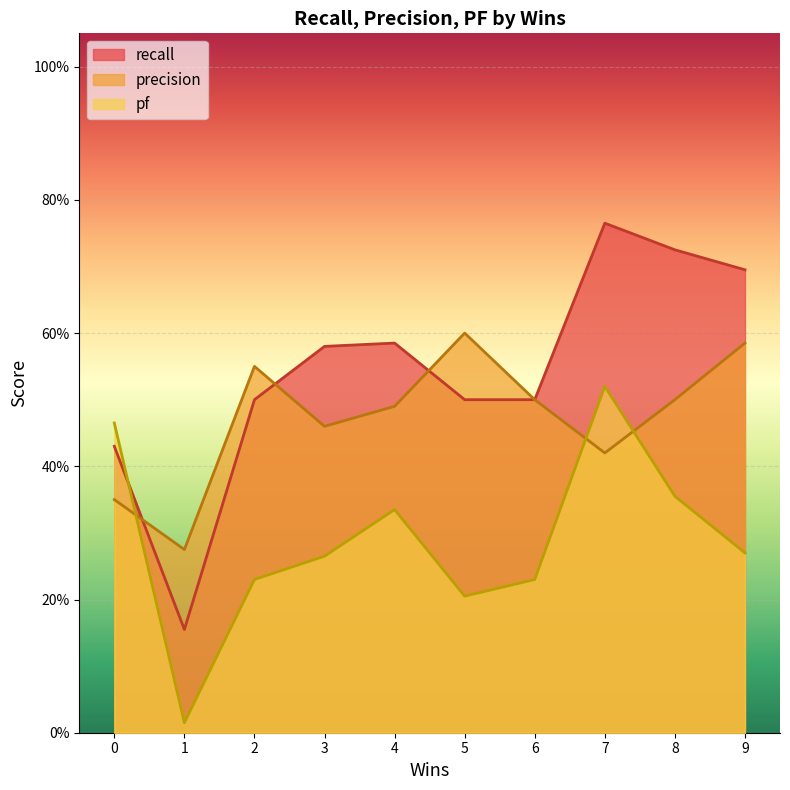

Does the chart display data point markers on the line(s)?

No